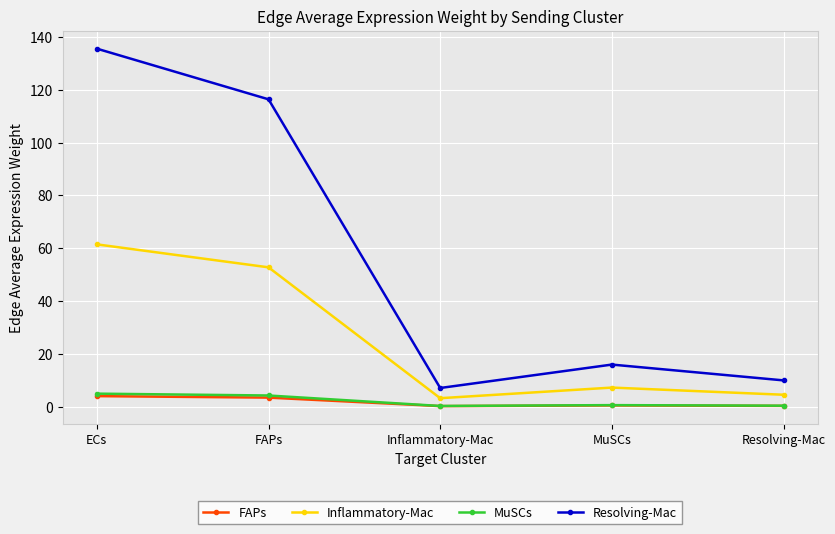

Rank the categories by Resolving-Mac value from highest to lowest.

ECs, FAPs, MuSCs, Resolving-Mac, Inflammatory-Mac